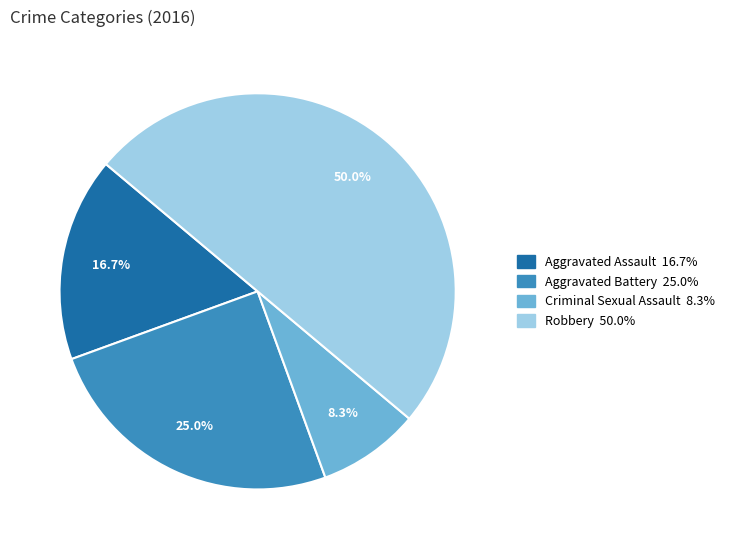

What percentage is the Aggravated Battery slice, to the nearest percent?

25%